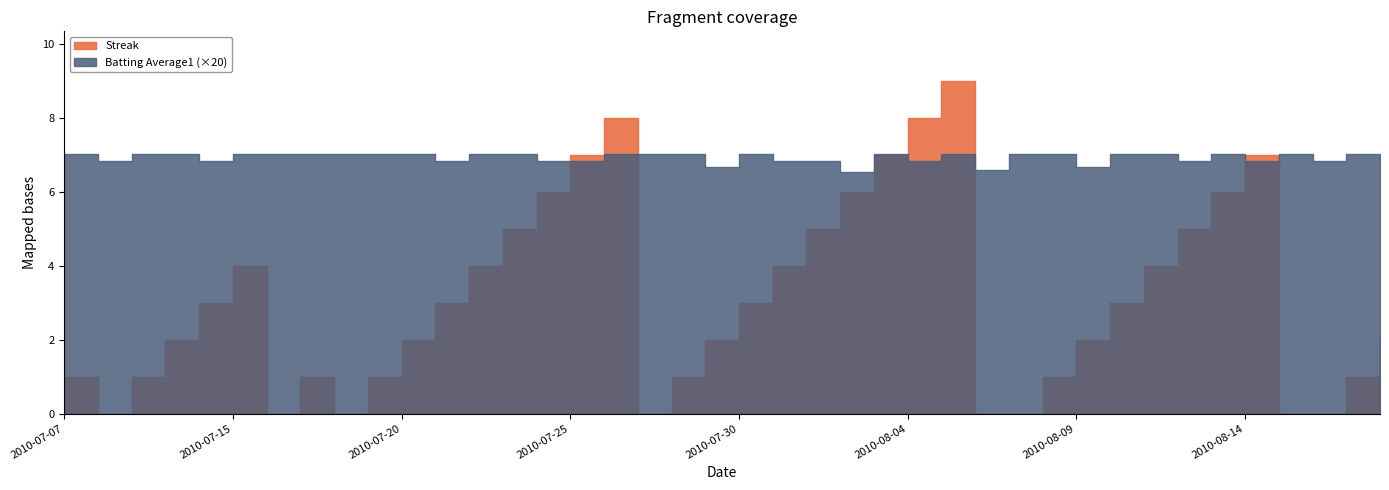

What are all the series names shown in the legend?

Streak, Batting Average1